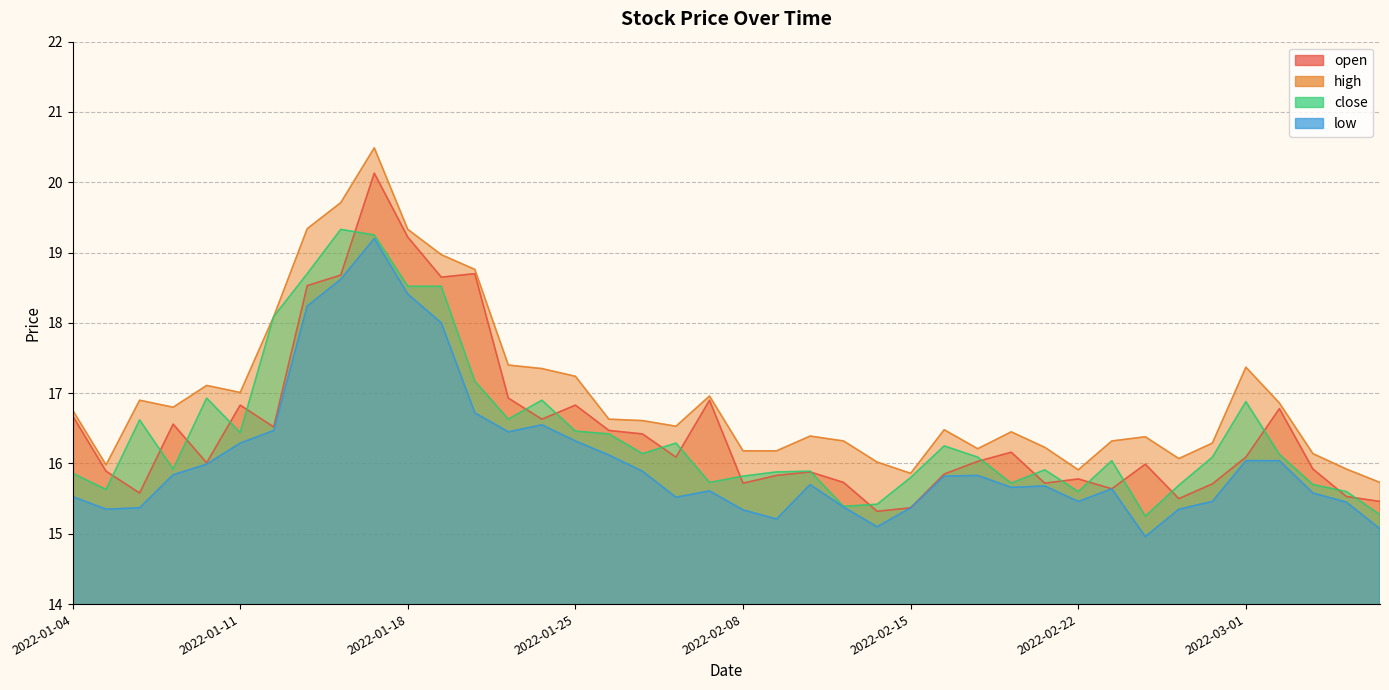

What is the smallest value displayed?

15.0